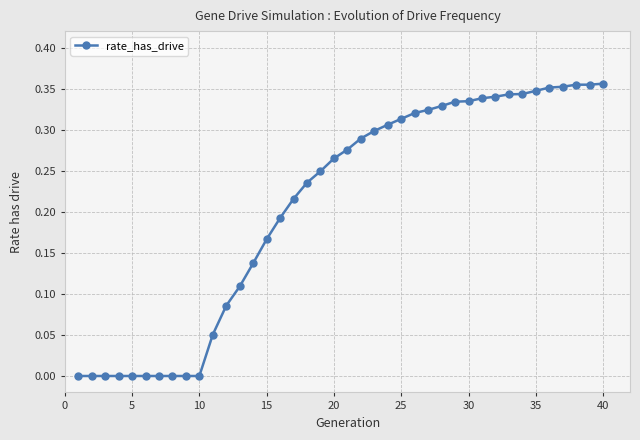

What is the sum of all values?

8.3